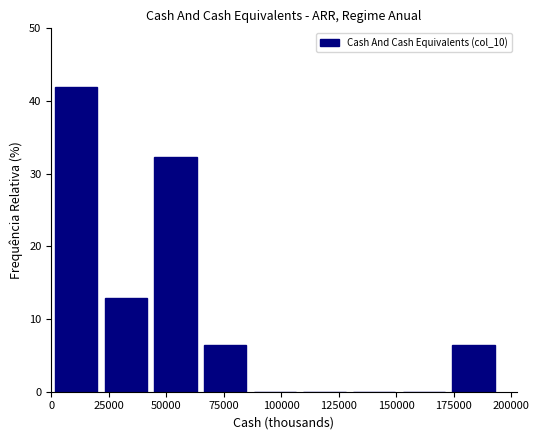

How tall is the bar that spans 20000 to 45000 on the x-axis? Neither the bar edges nor the heights are printed on the chart, so give them approximately, as read against the axes.

13